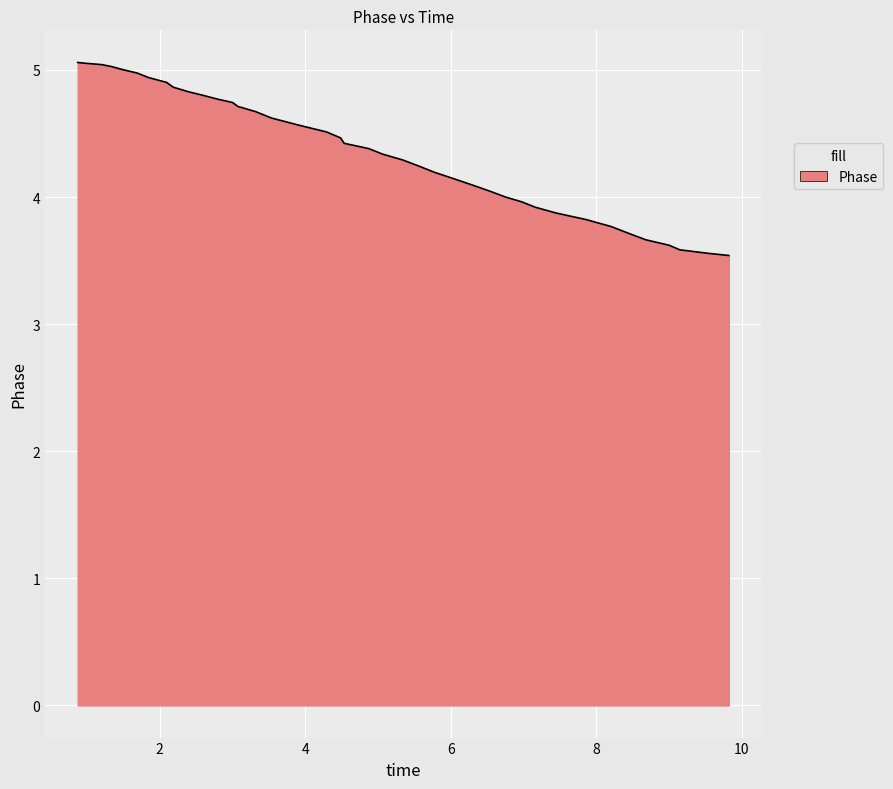

What is the smallest value displayed?

3.5